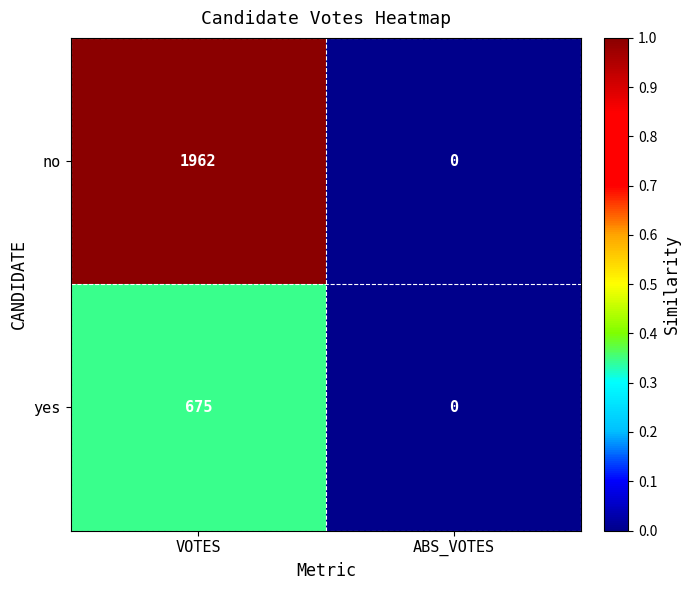

At which category is the sum across all series the highest?

VOTES